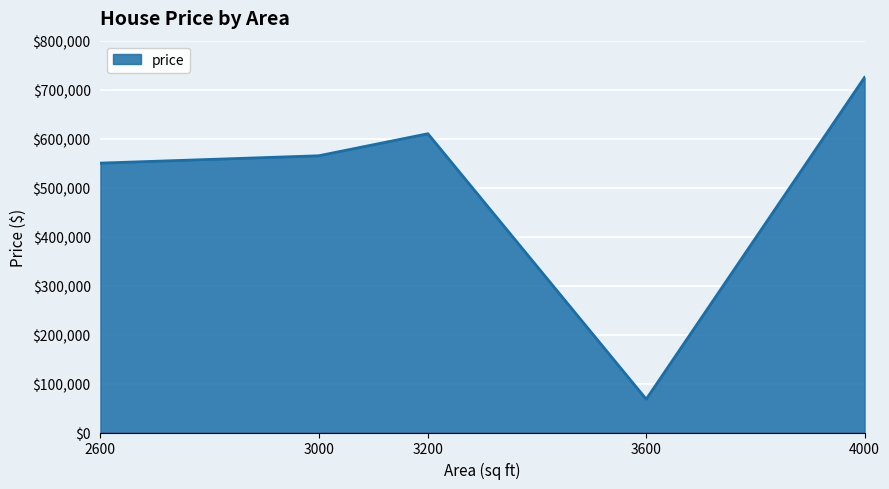

Which has a higher value, 3200 or 2600?

3200